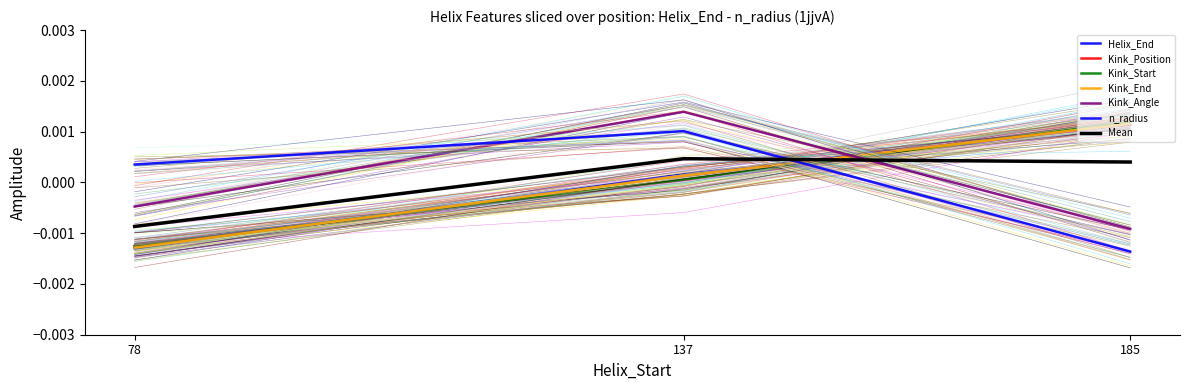

True or false: n_radius has a value of 0.0 at 78.

False